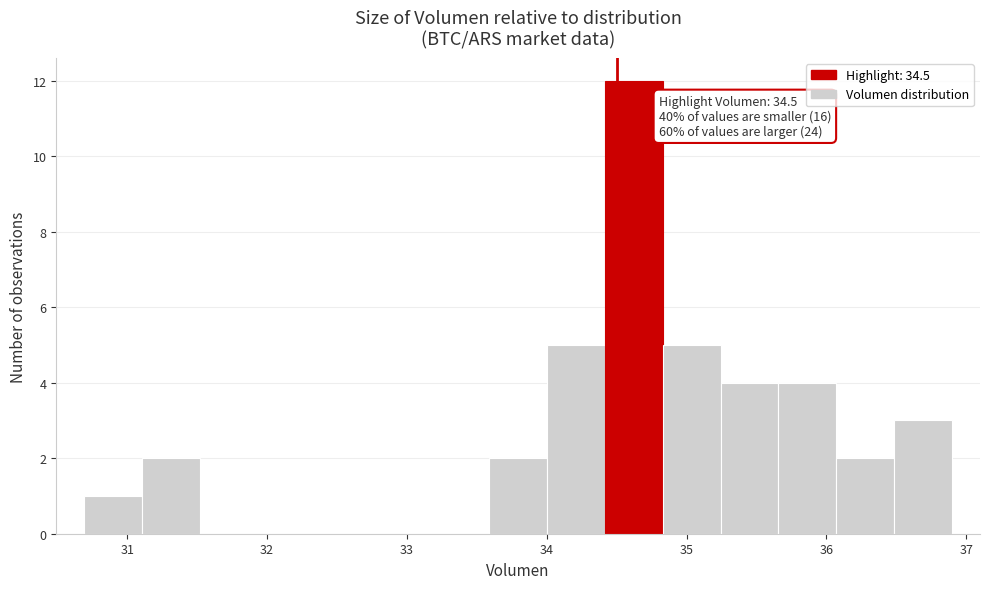

Over which range of the x-axis is the bar tallest?

34.4 to 34.8